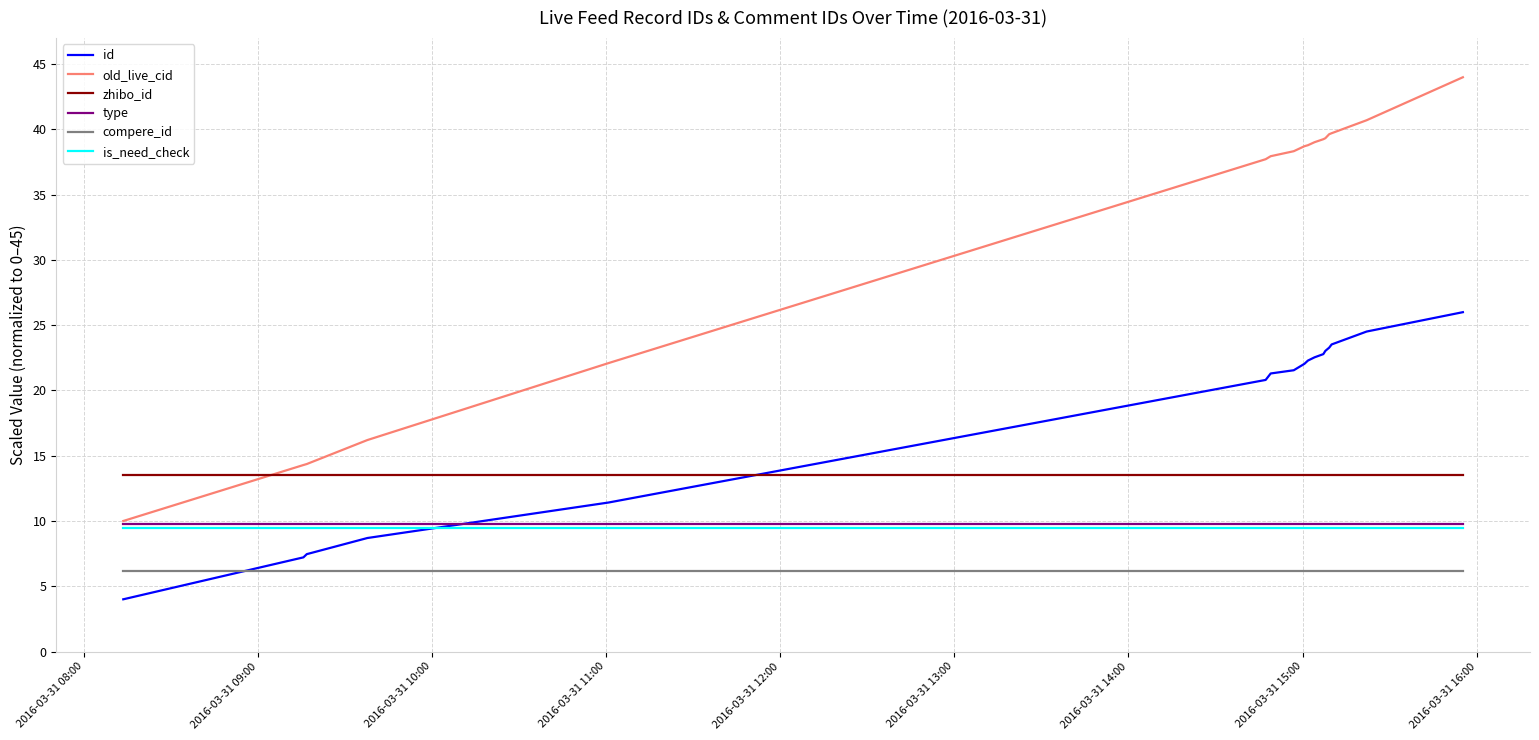

Which series has the widest spread of values?

old_live_cid